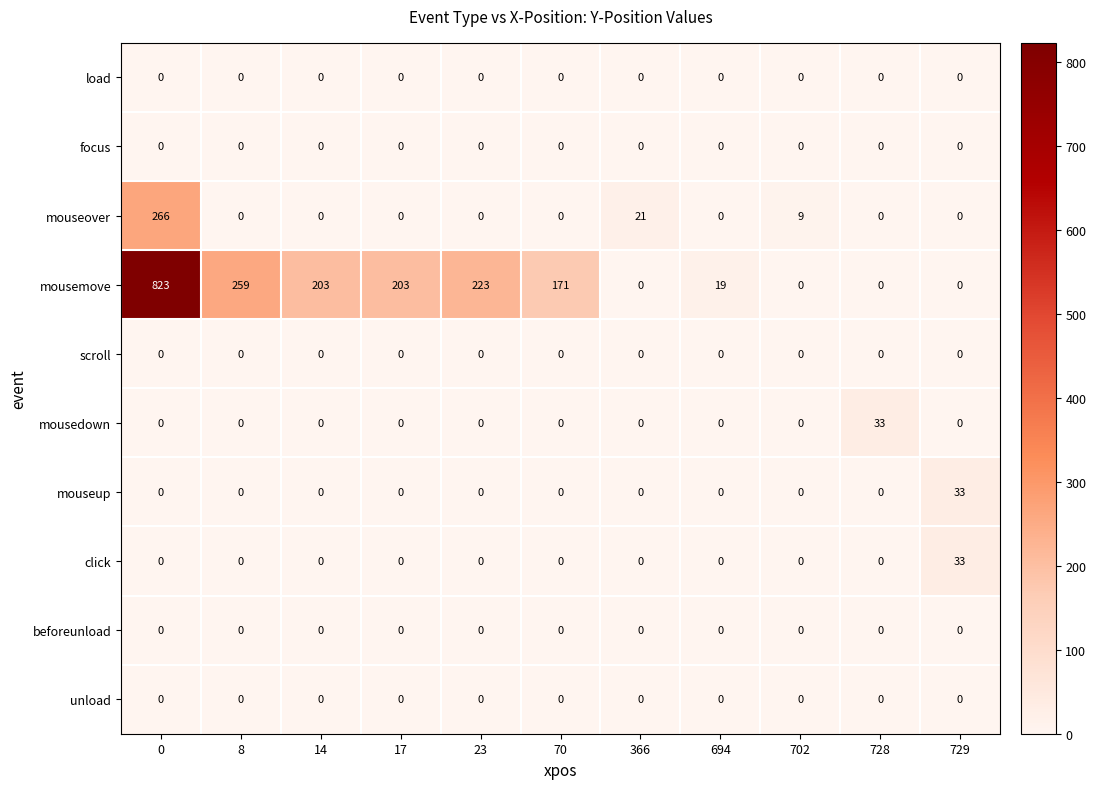

Which series has the largest total across all categories?

mousemove